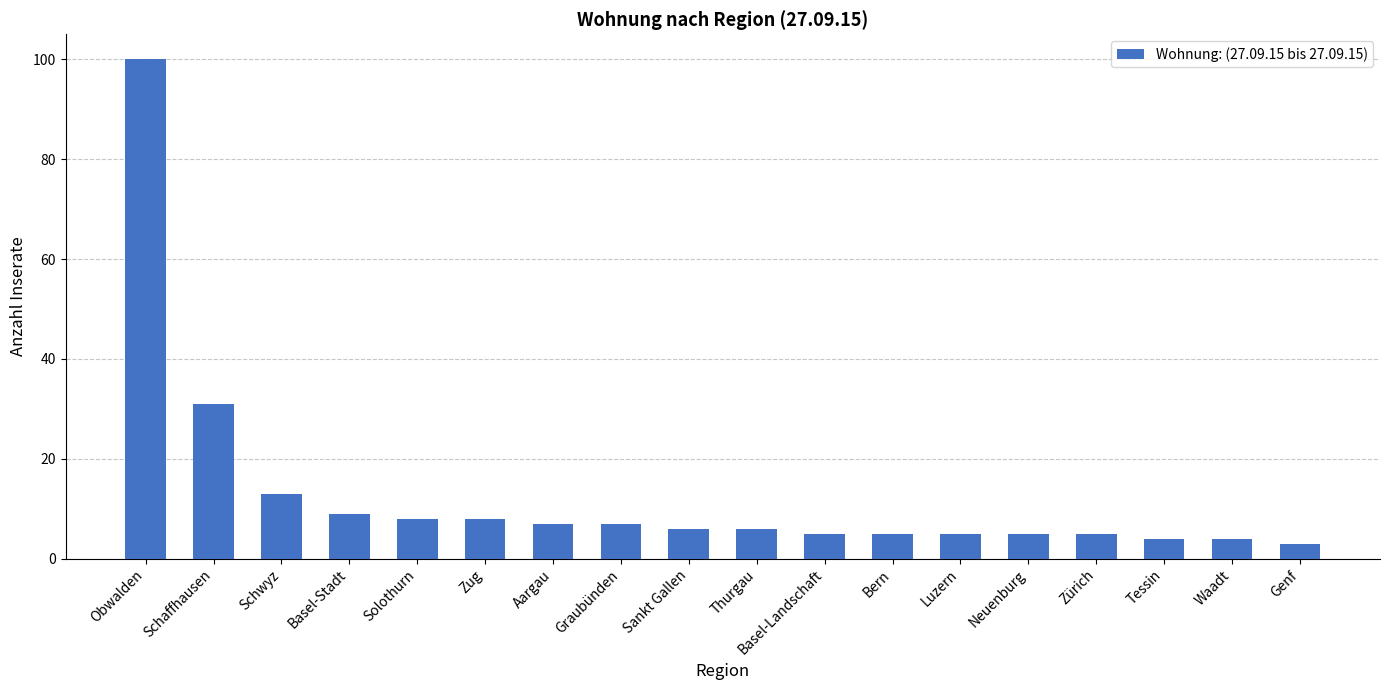

What is the difference between the second highest and minimum values?

28